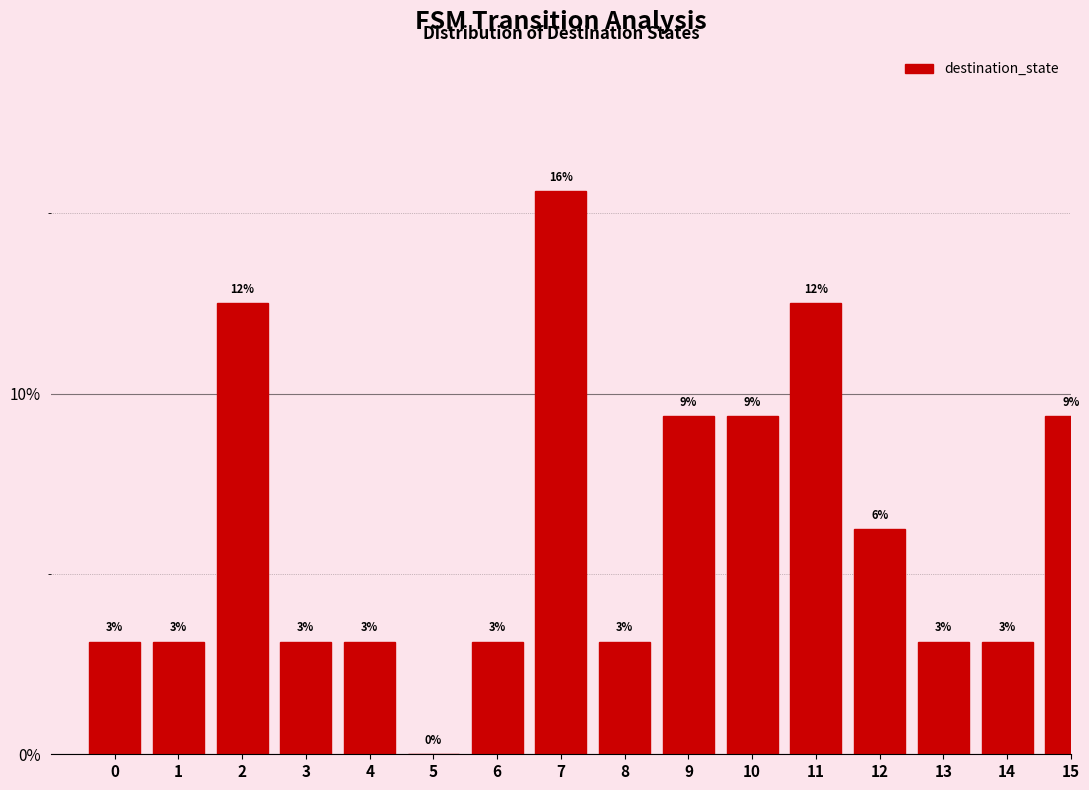

Are the bars horizontal?

No